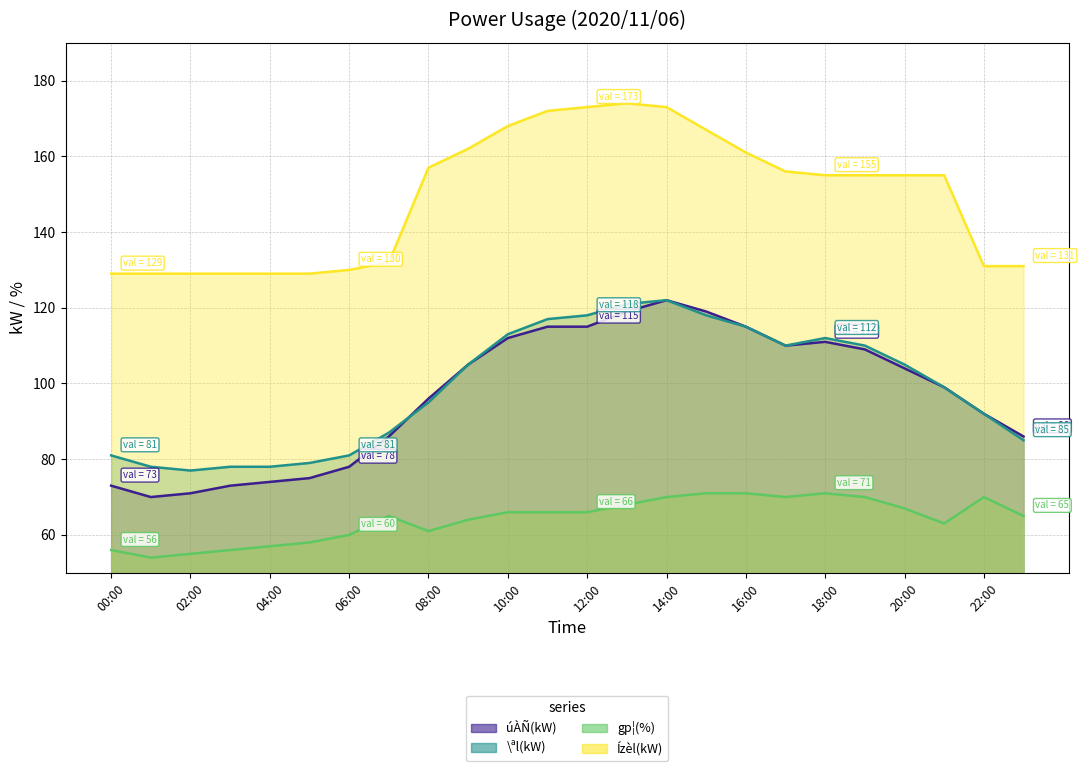

Reading left to right, list all the values displayed in this chart.

úÀÑ(kW): 00:00=73	01:00=70	02:00=71	03:00=73	04:00=74	05:00=75	06:00=78	07:00=86	08:00=96	09:00=105	10:00=112	11:00=115	12:00=115	13:00=119	14:00=122	15:00=119	16:00=115	17:00=110	18:00=111	19:00=109	20:00=104	21:00=99	22:00=92	23:00=86
\ªl(kW): 00:00=81	01:00=78	02:00=77	03:00=78	04:00=78	05:00=79	06:00=81	07:00=87	08:00=95	09:00=105	10:00=113	11:00=117	12:00=118	13:00=121	14:00=122	15:00=118	16:00=115	17:00=110	18:00=112	19:00=110	20:00=105	21:00=99	22:00=92	23:00=85
gp¦(%): 00:00=56	01:00=54	02:00=55	03:00=56	04:00=57	05:00=58	06:00=60	07:00=65	08:00=61	09:00=64	10:00=66	11:00=66	12:00=66	13:00=68	14:00=70	15:00=71	16:00=71	17:00=70	18:00=71	19:00=70	20:00=67	21:00=63	22:00=70	23:00=65
Ízèl(kW): 00:00=129	01:00=129	02:00=129	03:00=129	04:00=129	05:00=129	06:00=130	07:00=132	08:00=157	09:00=162	10:00=168	11:00=172	12:00=173	13:00=174	14:00=173	15:00=167	16:00=161	17:00=156	18:00=155	19:00=155	20:00=155	21:00=155	22:00=131	23:00=131